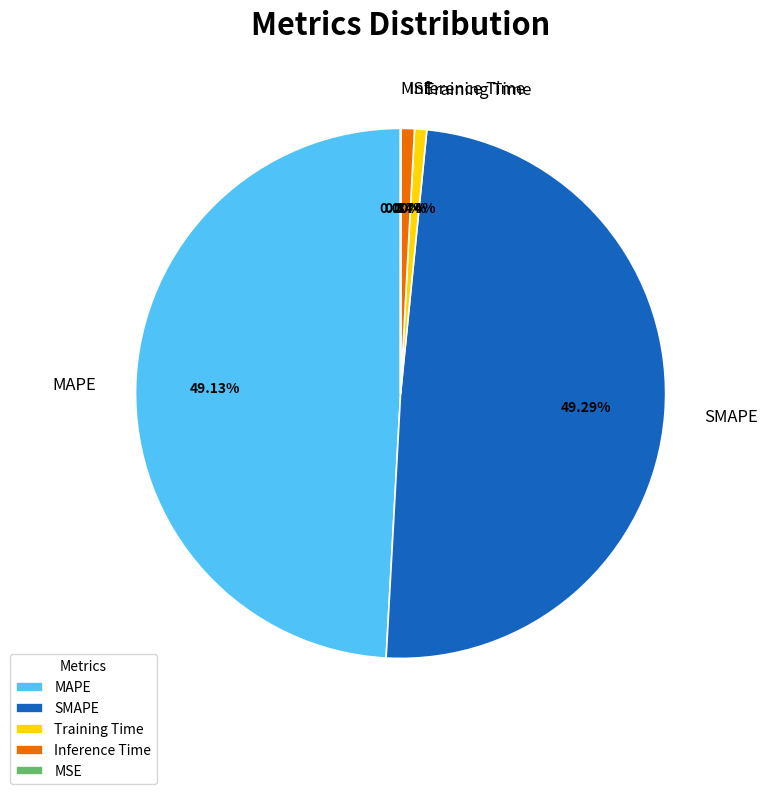

Is there a majority slice in this chart?

No